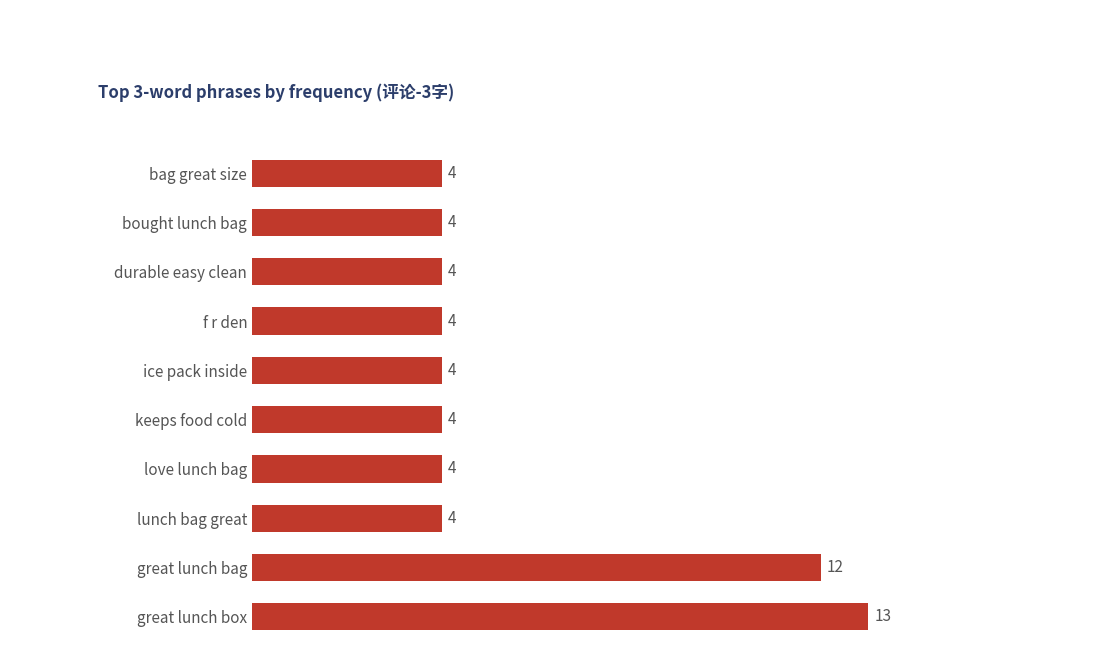

Which has a higher value, keeps food cold or great lunch box?

great lunch box